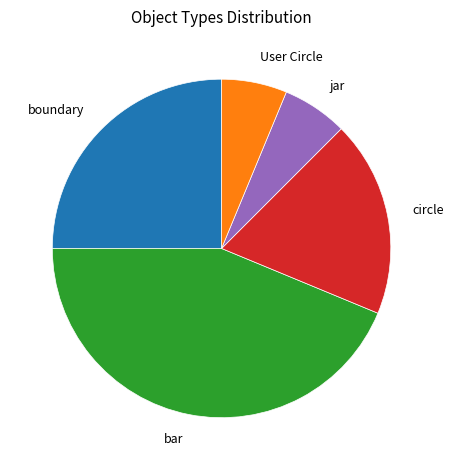

How many slices are in this pie chart?

5